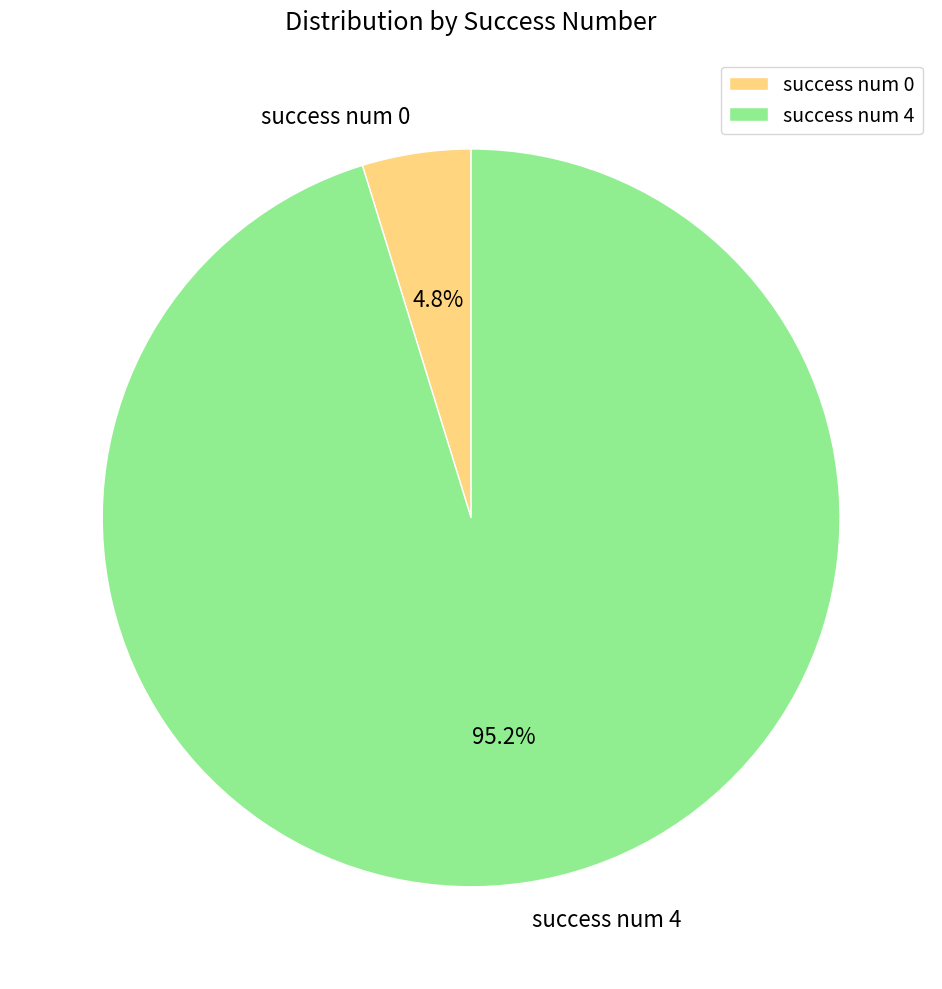

To the nearest percent, what is the combined percentage of success num 0 and success num 4?

100%